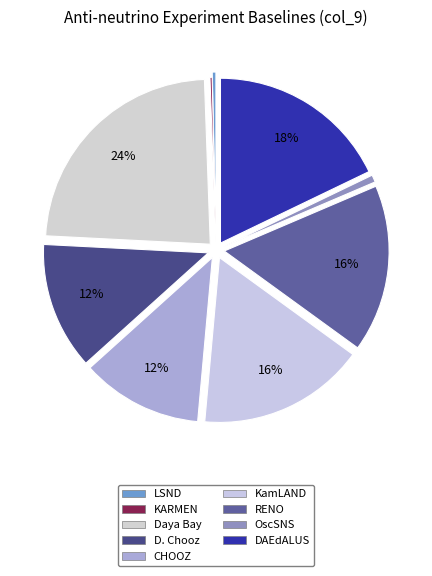

Is the sum of LSND and RENO greater than half?

No